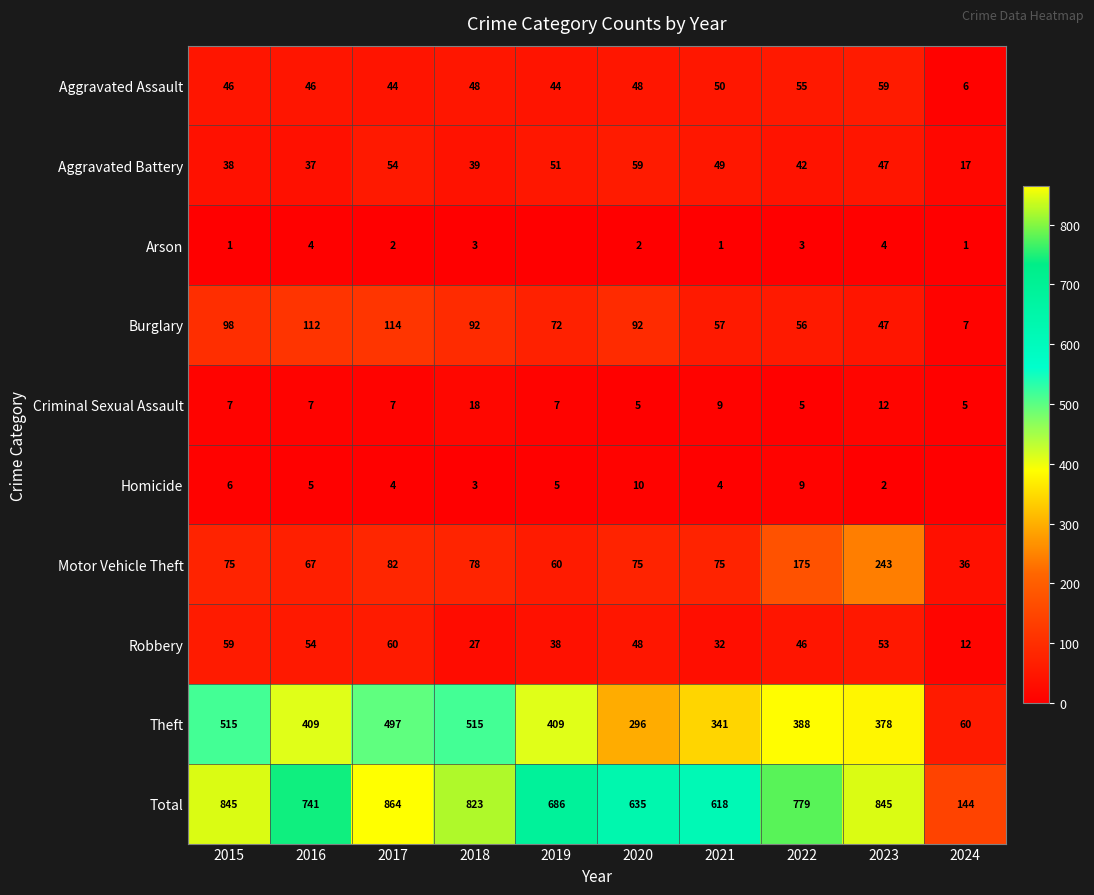

Where is Robbery nearest to the value 36?

2019